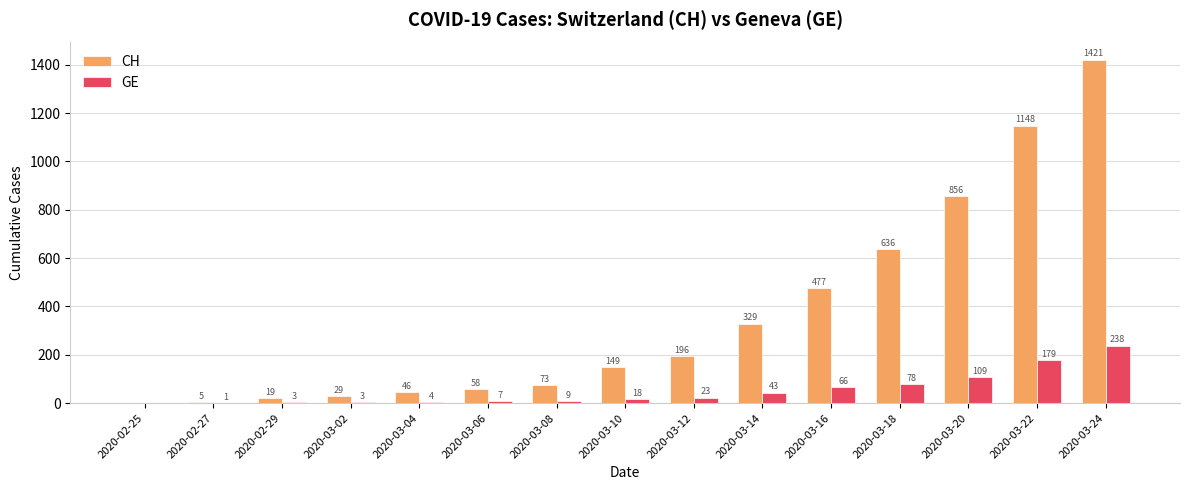

What is the approximate value of GE at 2020-03-06?

7